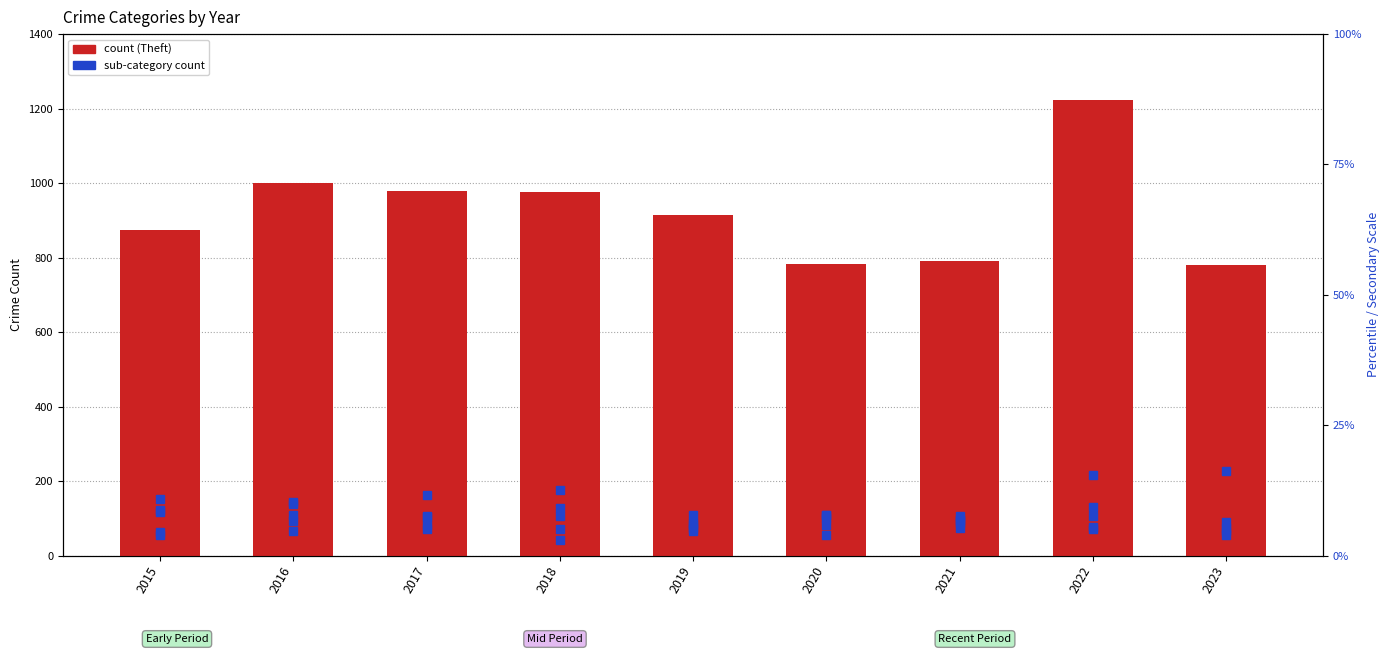

At which category is the sum across all series the highest?

2022